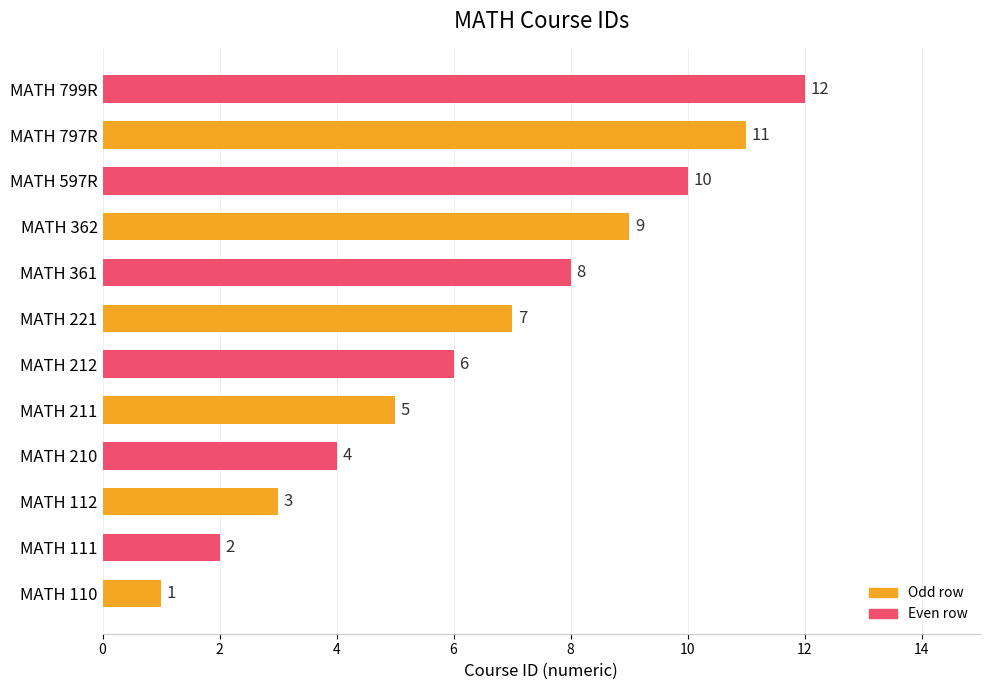

How many bars are there in total?

12